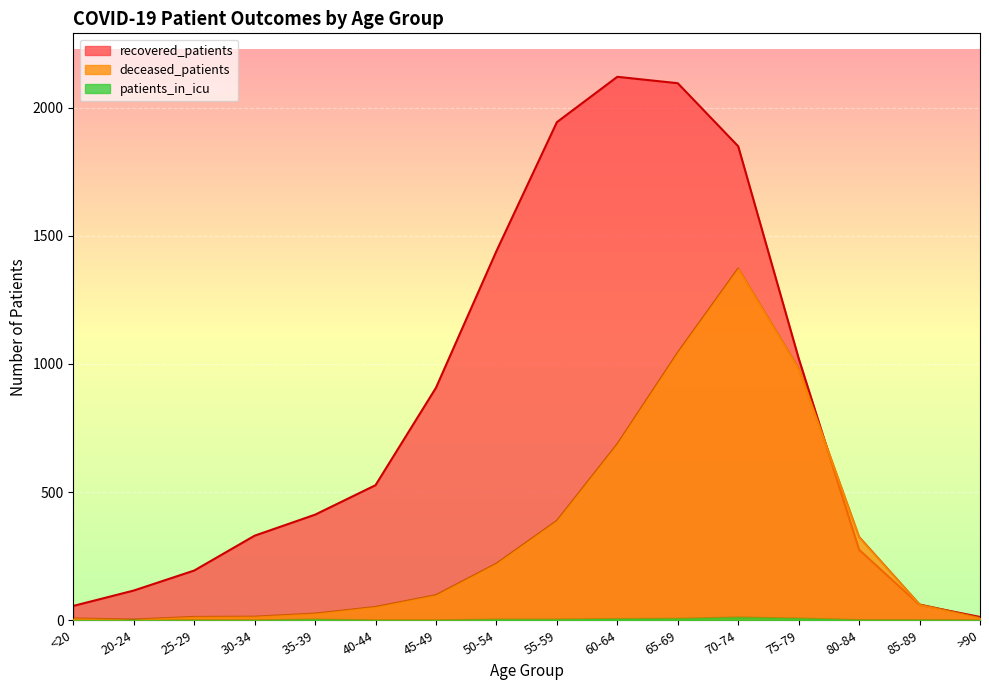

Rank the categories by deceased_patients value from lowest to highest.

20-24, <20, >90, 25-29, 30-34, 35-39, 40-44, 85-89, 45-49, 50-54, 80-84, 55-59, 60-64, 75-79, 65-69, 70-74